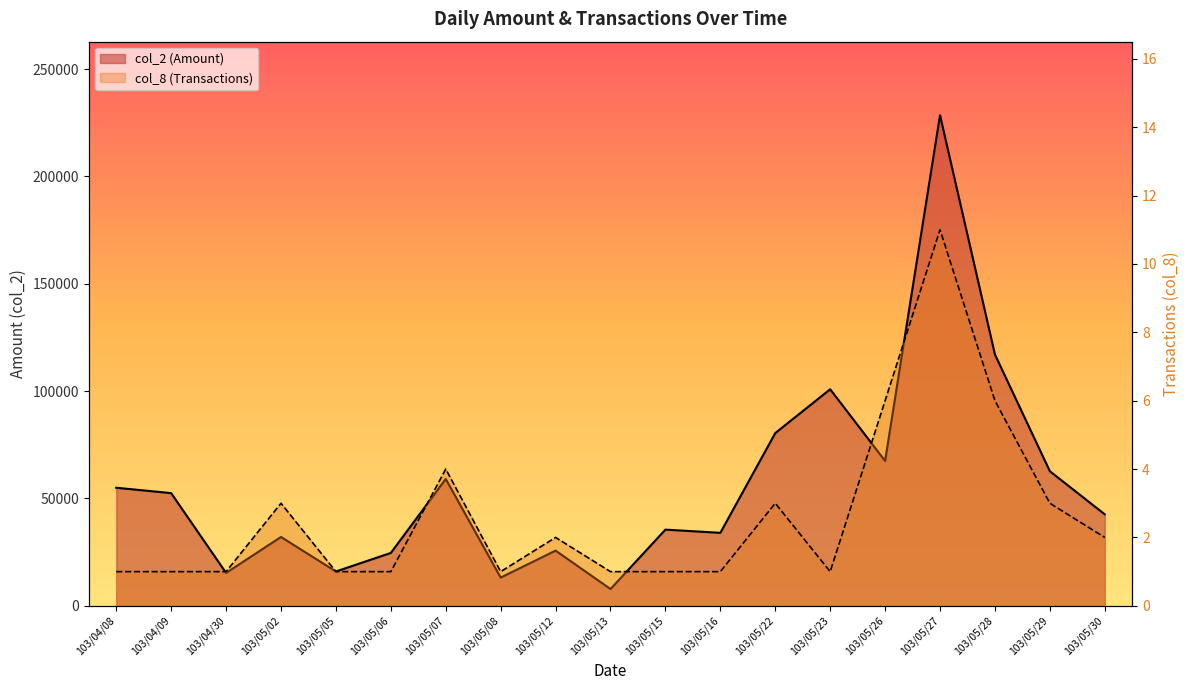

What is the label of the 19th point from the left?

103/05/30